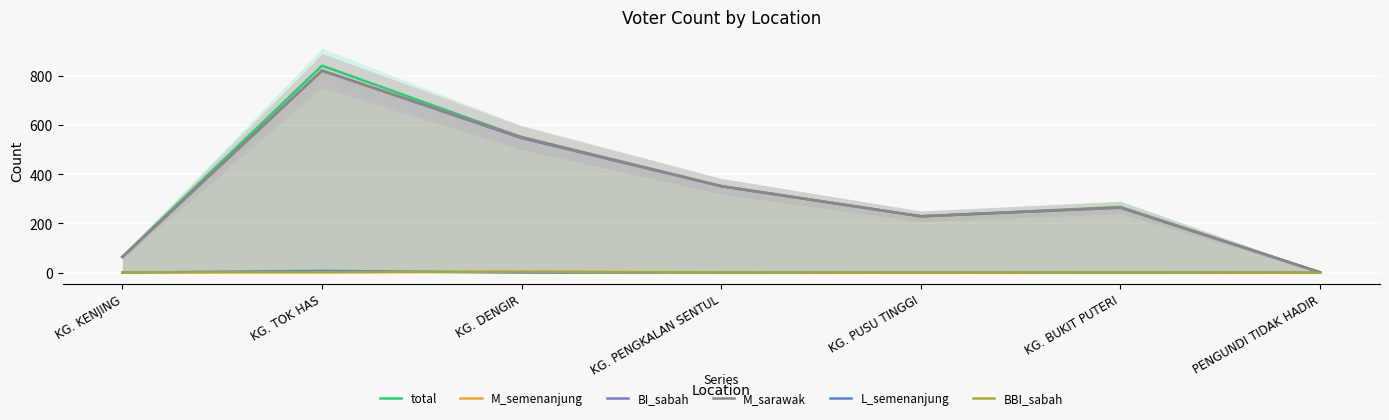

At KG. PENGKALAN SENTUL, list the series in order from smallest to largest.

L_semenanjung, BBI_sabah, BI_sabah, total, M_semenanjung, M_sarawak